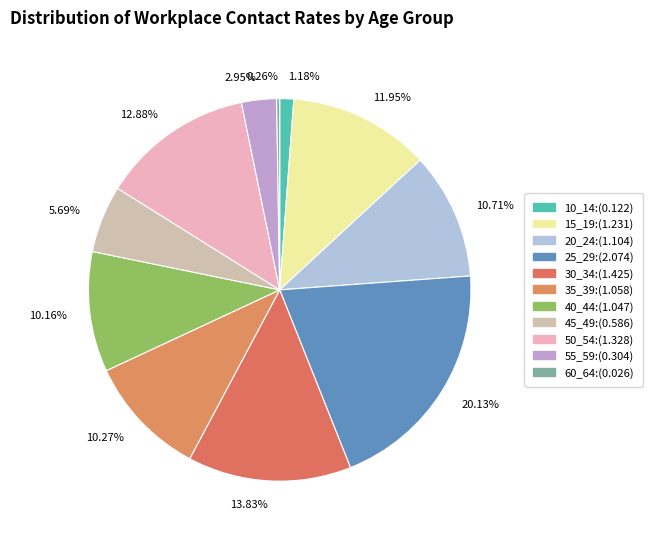

Which category has the biggest portion of the pie?

20.13%